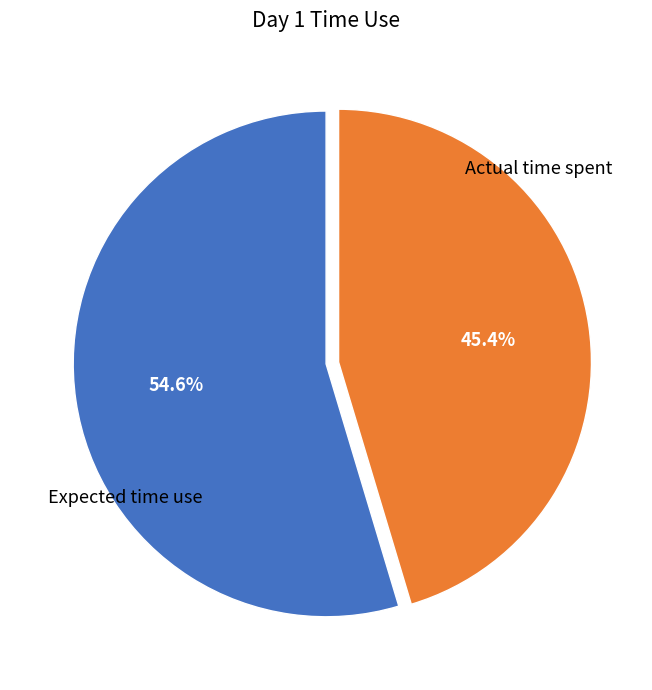

What is the largest slice in the pie chart?

Expected time use